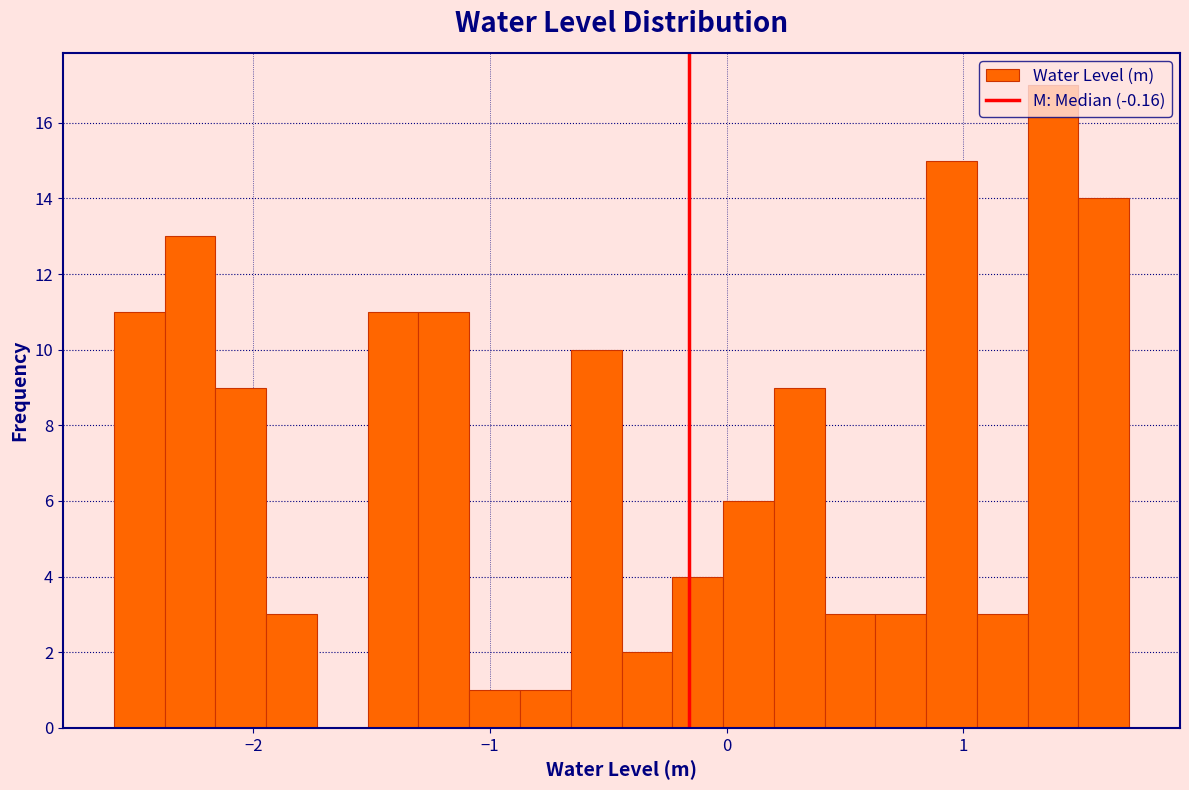

Around what value on the x-axis is the tallest bar? Give the approximate position of its centre, as read against the axis.

1.4